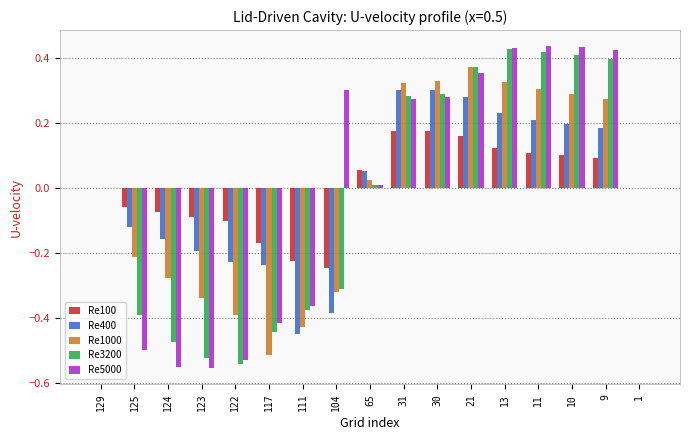

Is the value of Re3200 at 10 greater than the value of Re400 at 122?

Yes